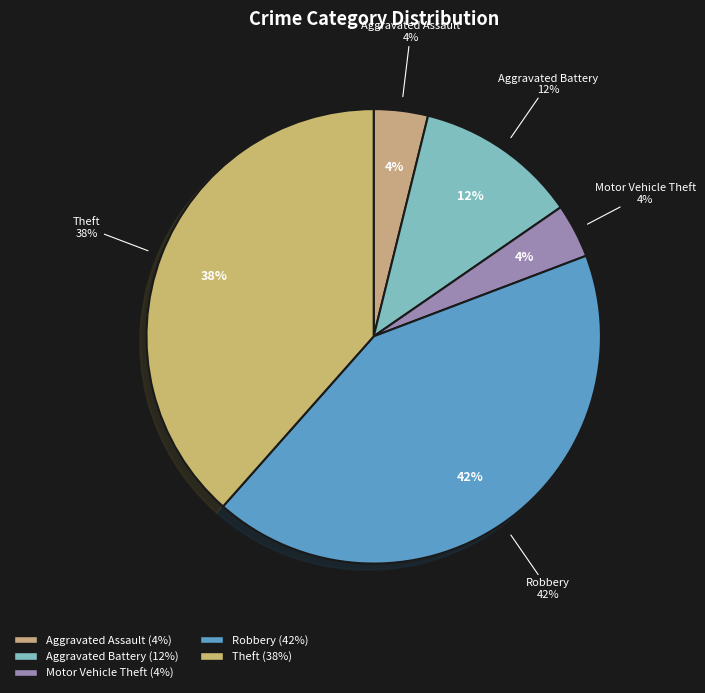

What percentage is the Aggravated Battery slice, to the nearest percent?

12%